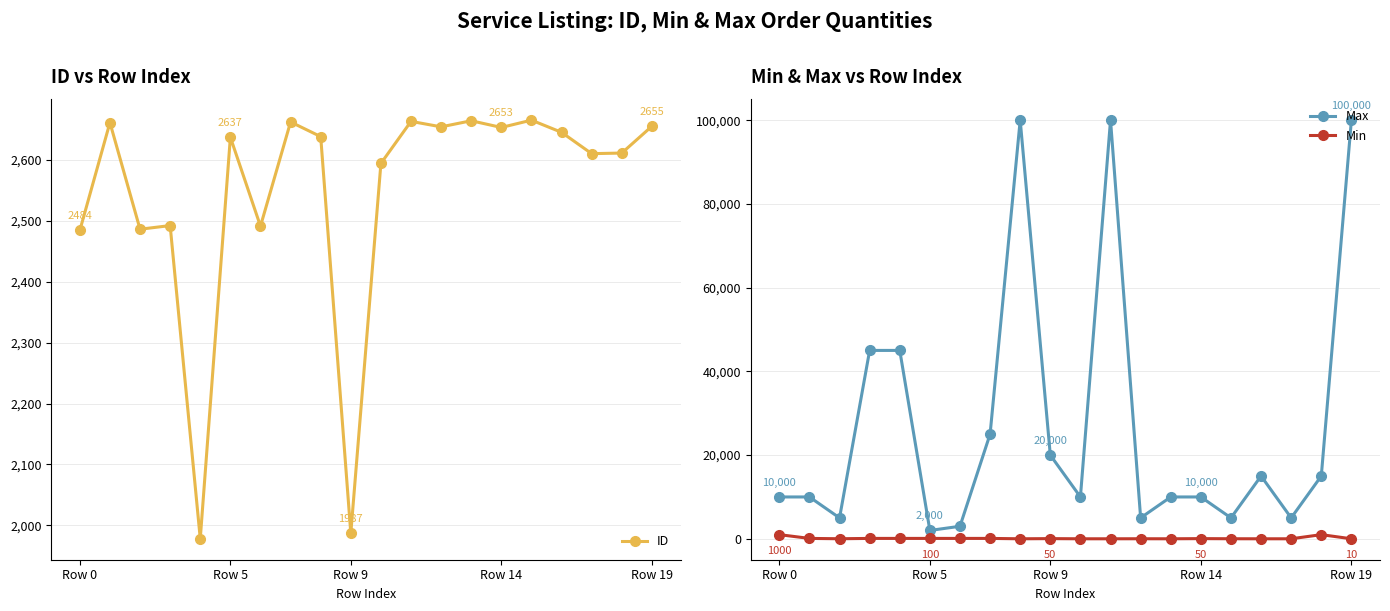

Reading left to right, extract all data points from this chart.

ID: 2484	2661	2486	2492	1978	2637	2491	2662	2638	1987	2594	2663	2654	2664	2653	2665	2645	2610	2611	2655
Max: 10000	10000	5000	45000	45000	2000	3000	25000	100000	20000	10000	100000	5000	10000	10000	5000	15000	5000	15000	100000
Min: 1000	100	20	100	100	100	100	100	10	50	10	10	20	10	50	20	10	10	1000	10